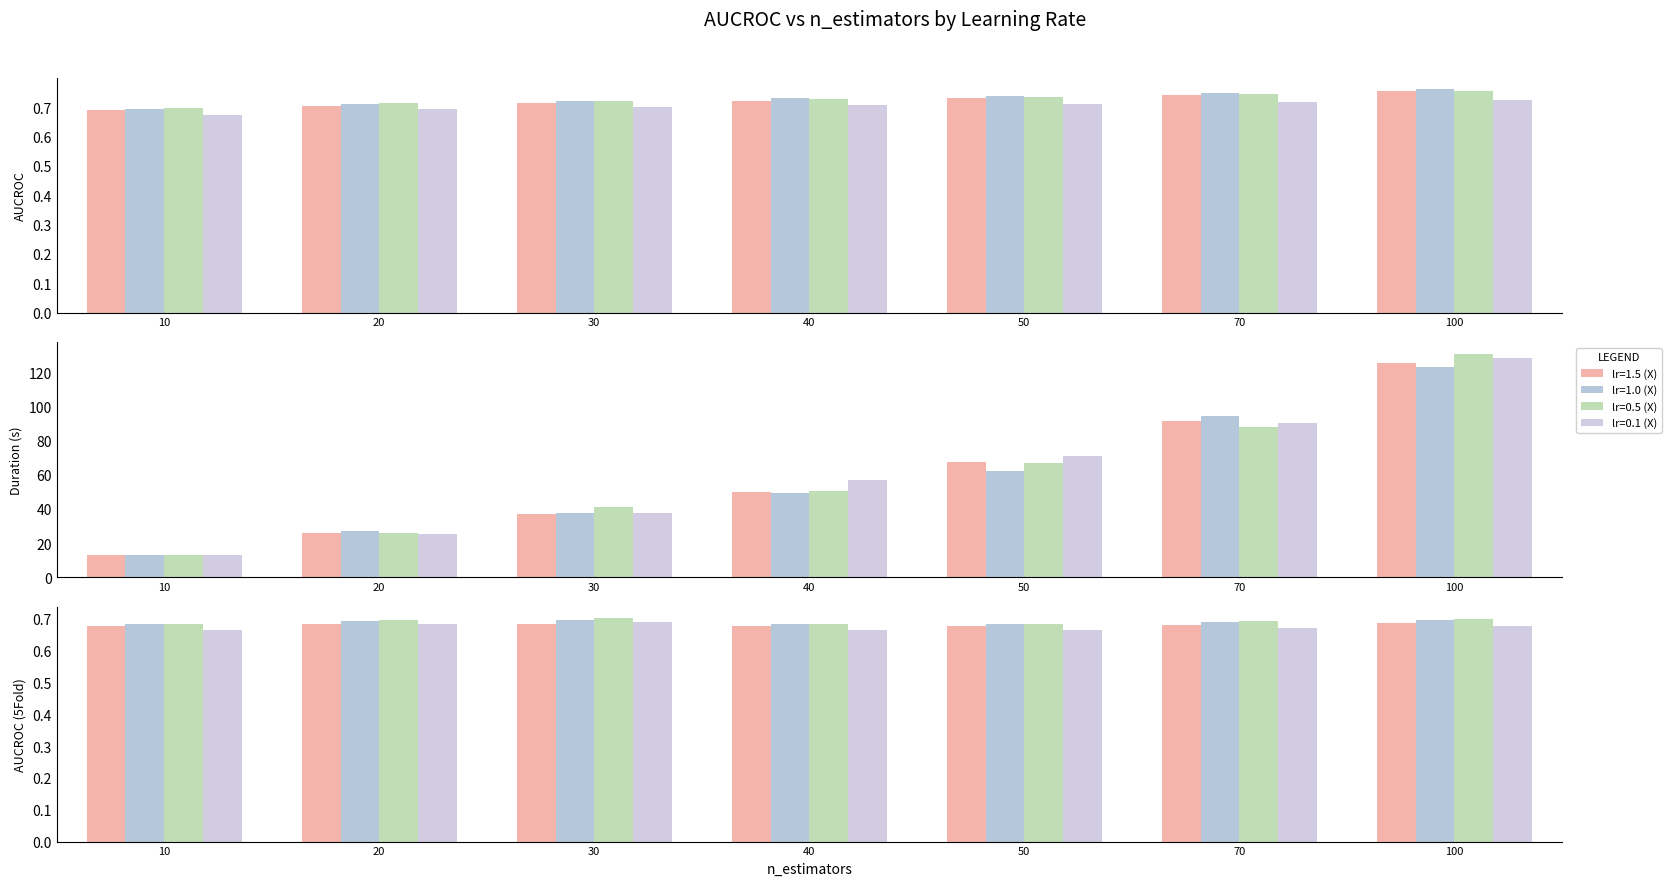

What is the sum of all lr=1.0 (X) values?

5.1